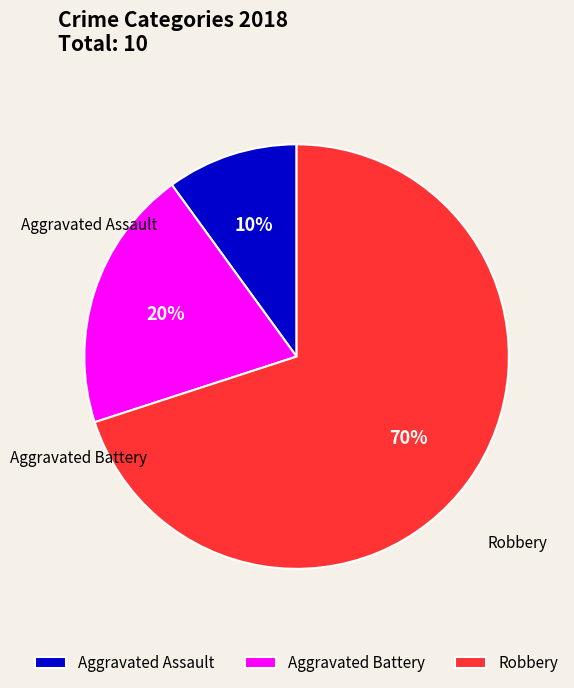

Do Aggravated Assault and Aggravated Battery together represent more than half of the pie?

No